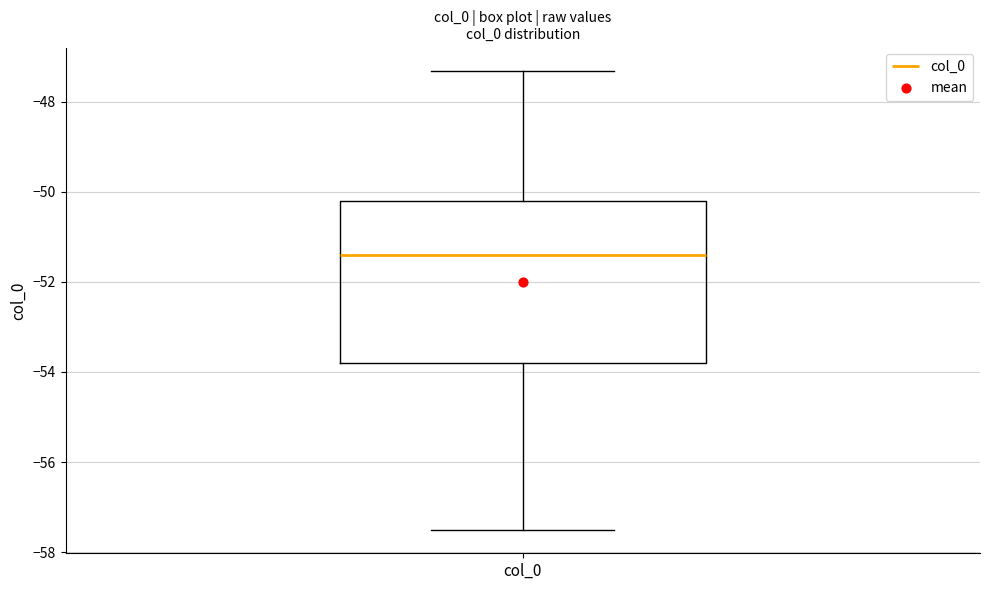

Where is the upper edge of the box for col_0 on the y-axis? The values are not printed on the chart, so give them approximately, as read against the axis.

-50.2